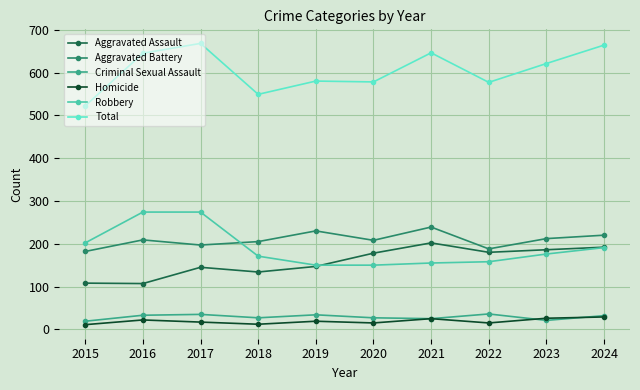

The value of Robbery at 2020 is 150. True or false?

True